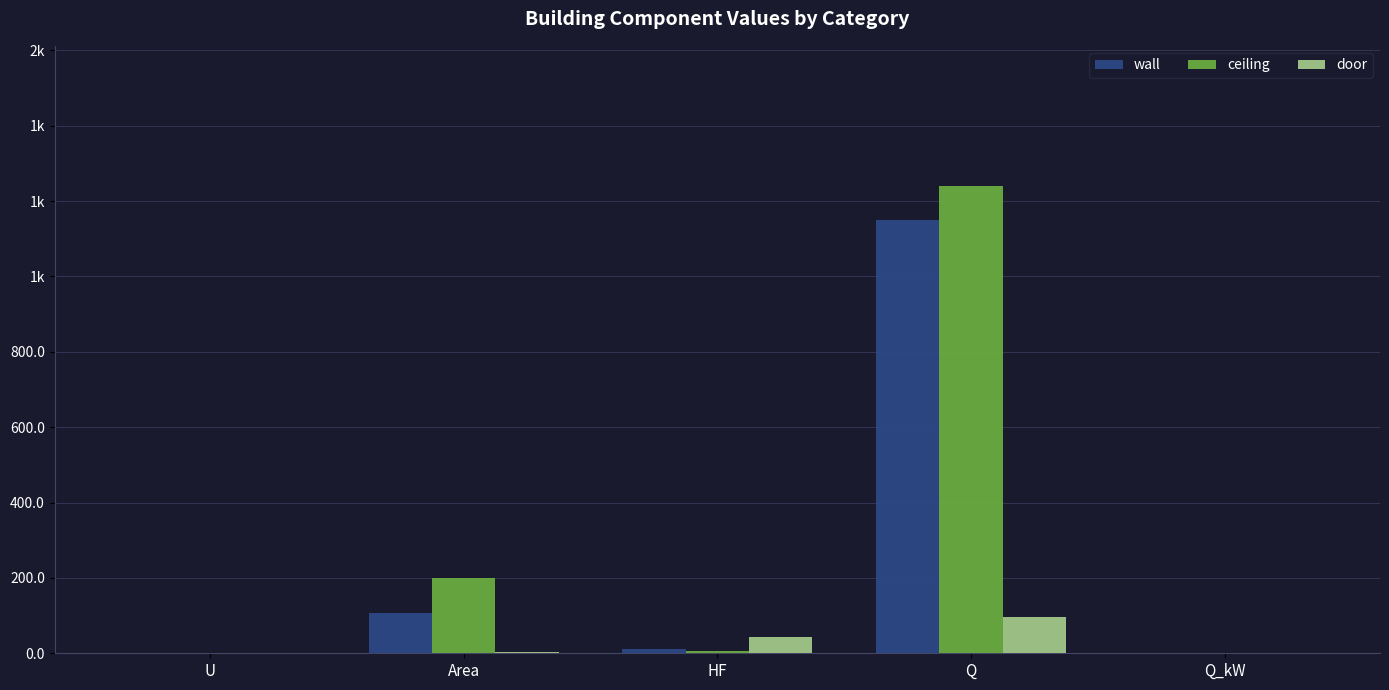

What are all the series names shown in the legend?

wall, ceiling, door